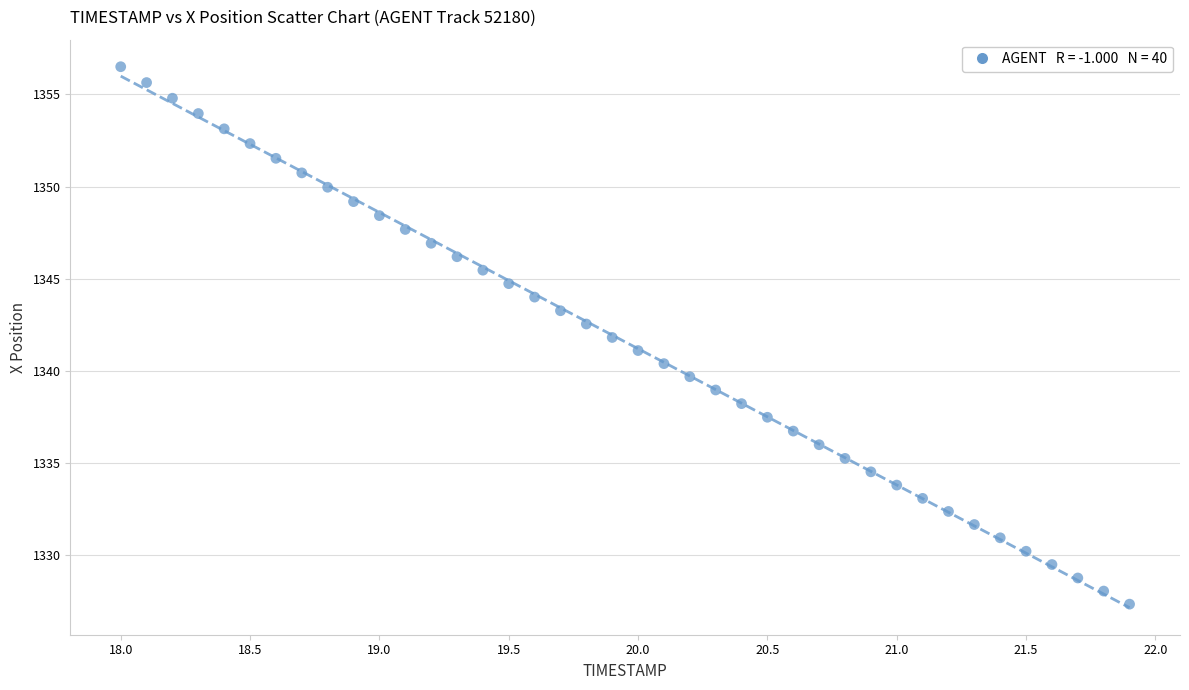

What is the range of X values (max minus min)?

3.9